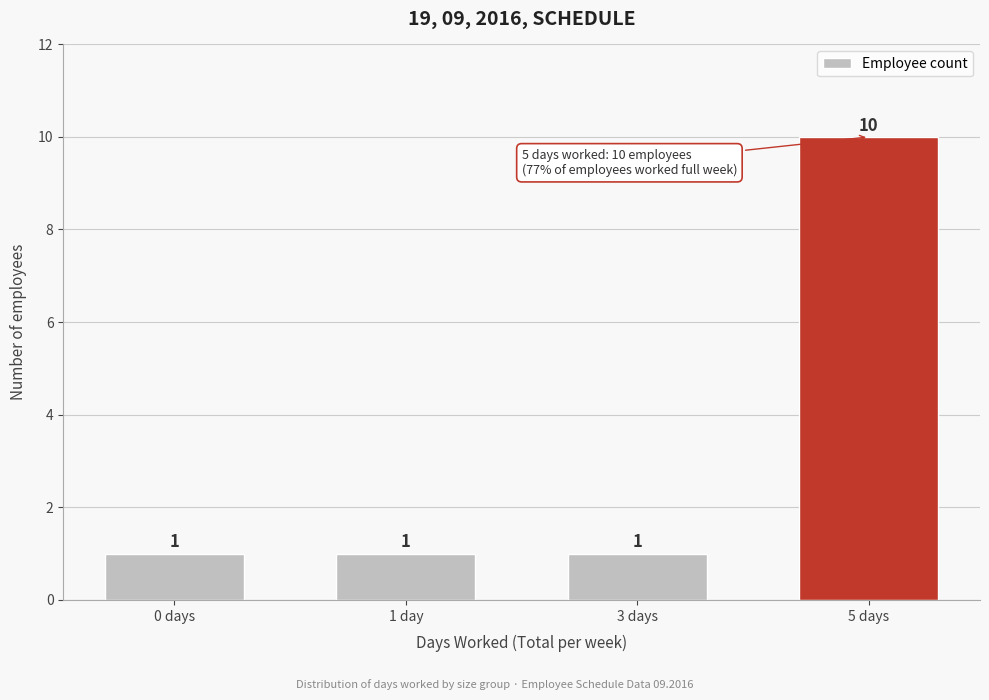

Reading left to right, list all the values displayed in this chart.

0 days=1	1 day=1	3 days=1	5 days=10